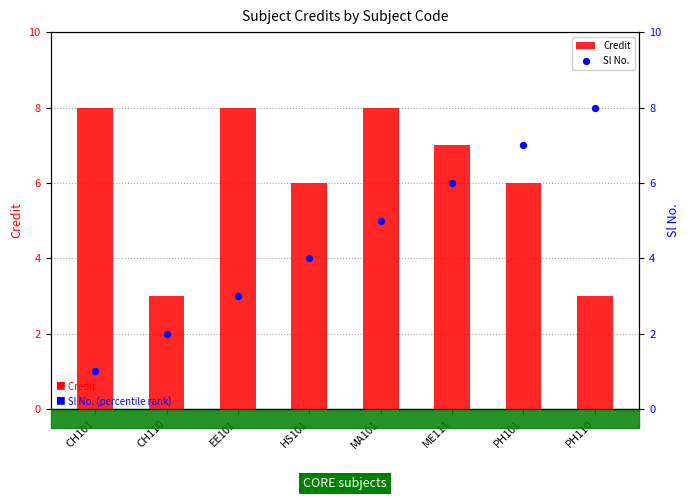

At how many categories does at least one series exceed 3?

7